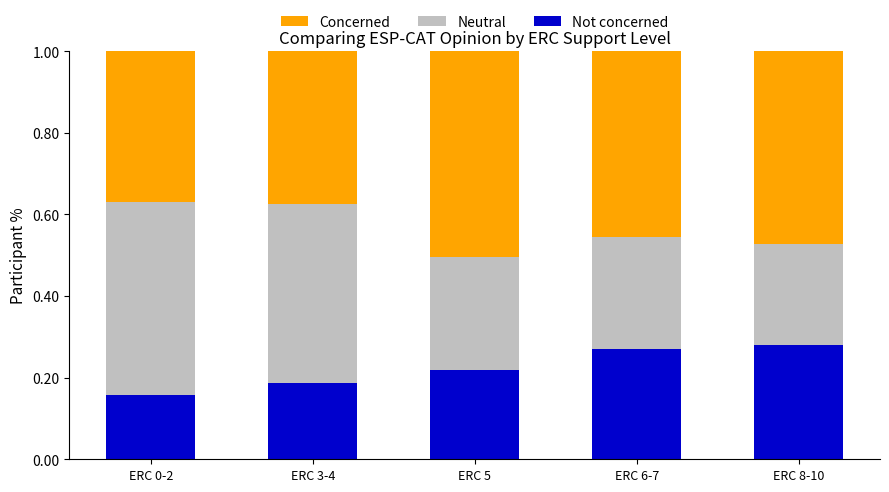

Which category has the lowest value in the Not concerned series?

ERC 0-2